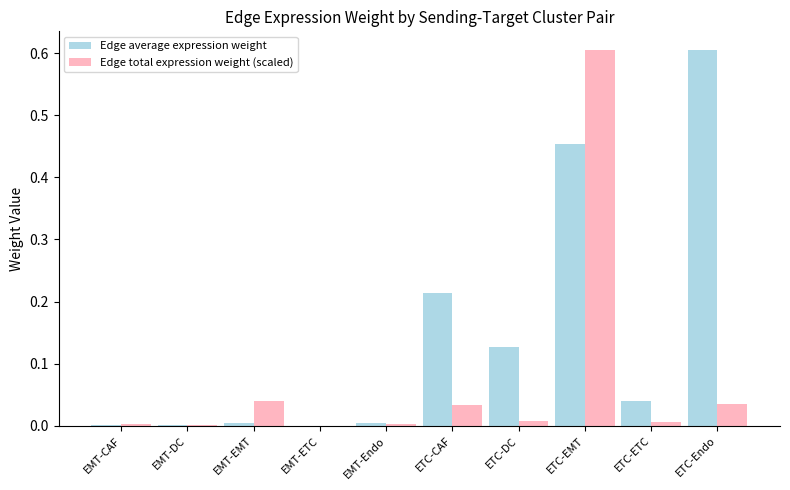

What is the total value across all series at ETC-EMT?

1.1